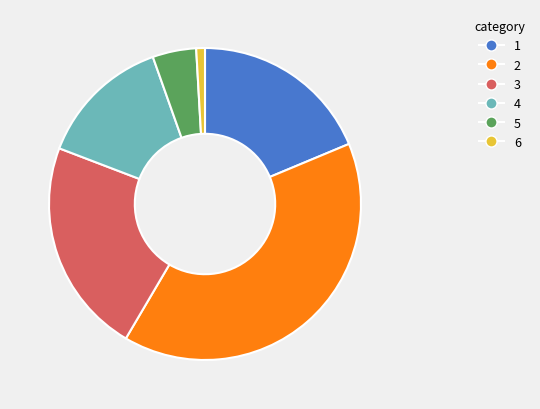

True or false: 4 accounts for 14% of the total.

True